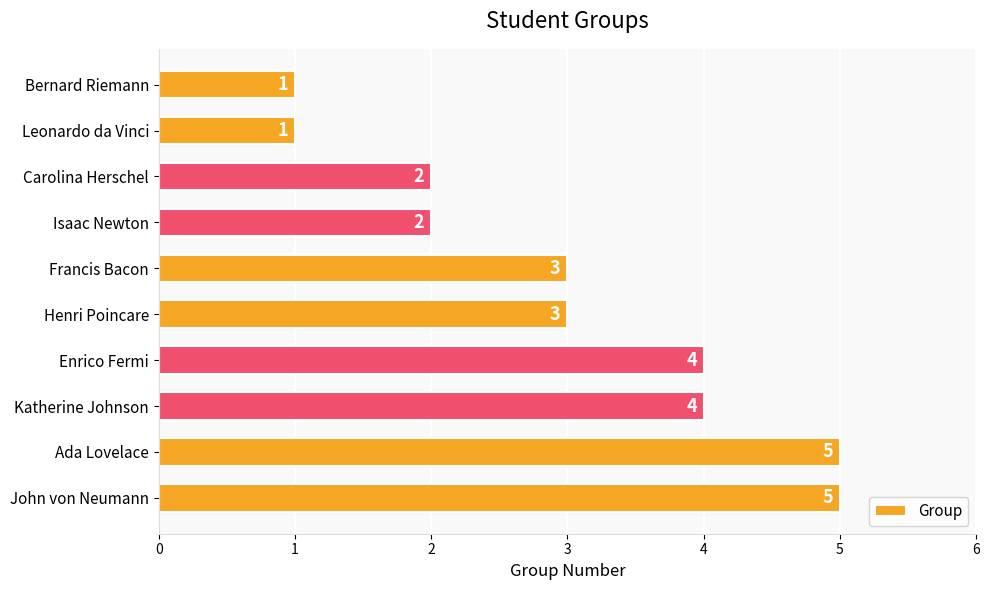

Reading top to bottom, transcribe all the data shown in this chart.

Bernard Riemann=1	Leonardo da Vinci=1	Carolina Herschel=2	Isaac Newton=2	Francis Bacon=3	Henri Poincare=3	Enrico Fermi=4	Katherine Johnson=4	Ada Lovelace=5	John von Neumann=5